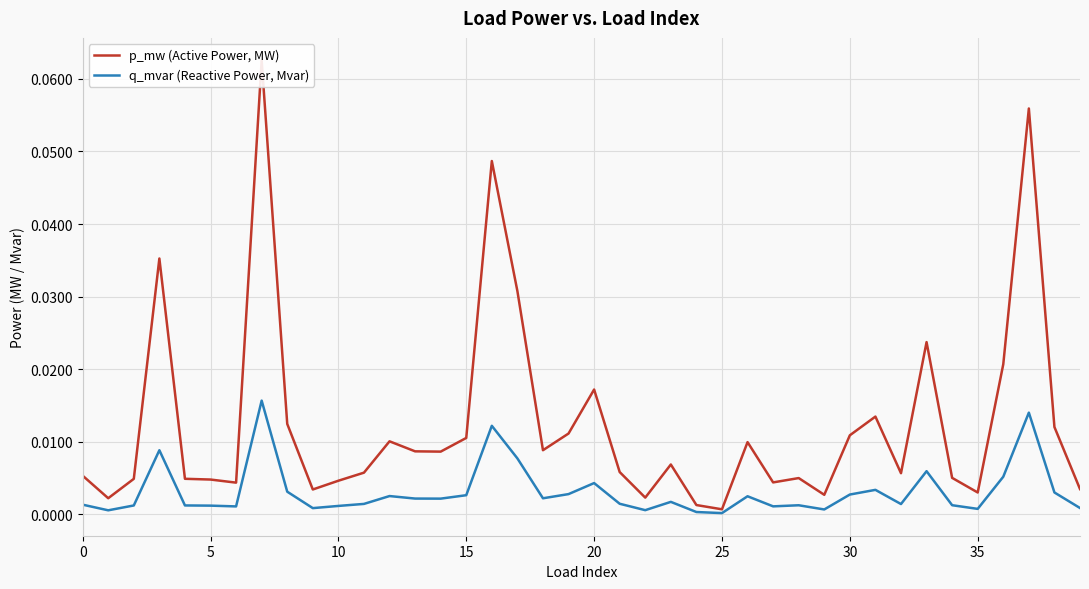

What is the label of the 16th point from the left?

15